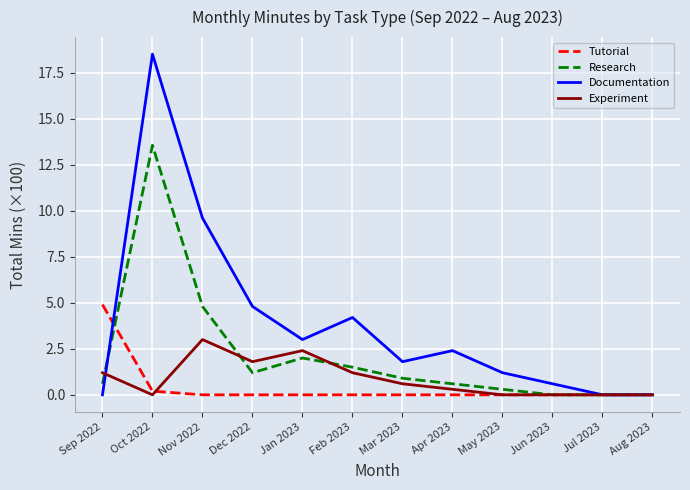

Does the chart display data point markers on the line(s)?

No